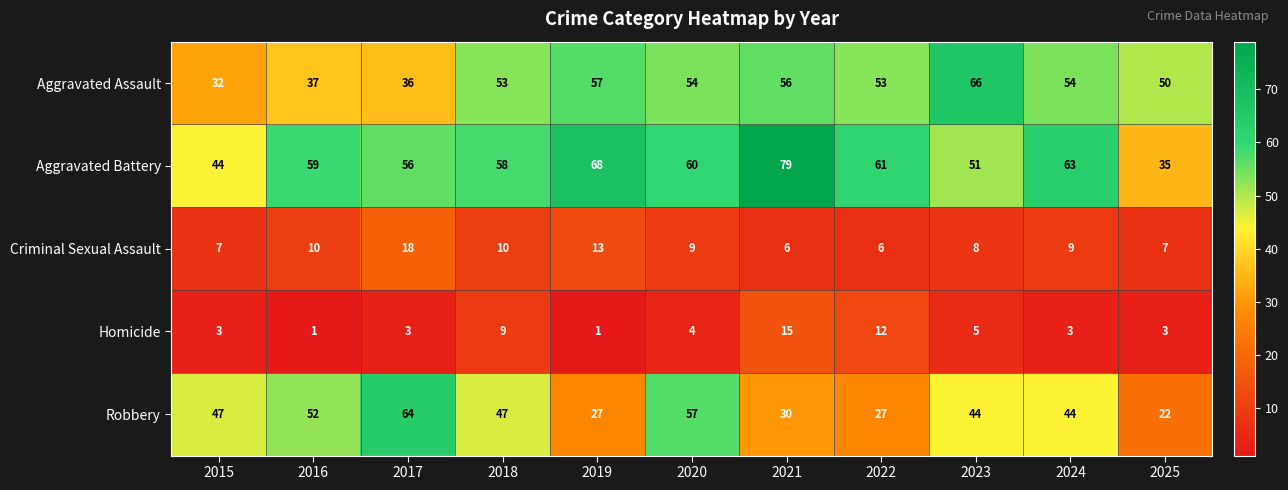

Which series changed the most between 2018 and 2025?

Robbery